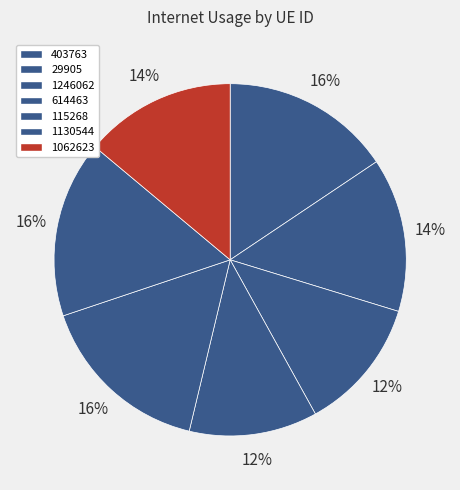

What percentage is NOT represented by 614463?

88.2%